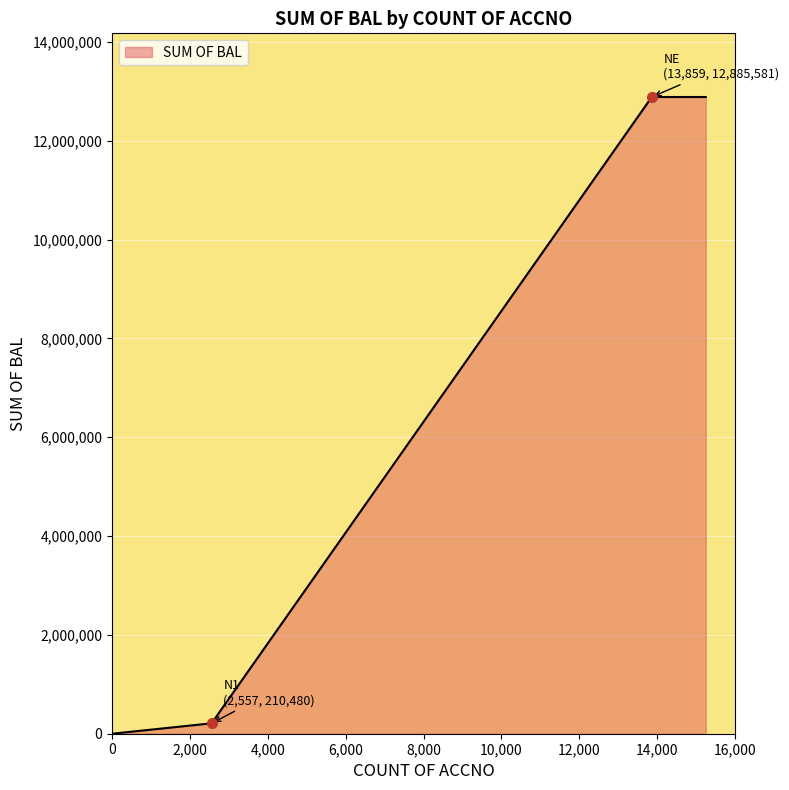

What is the sum of all values?

25981641.6